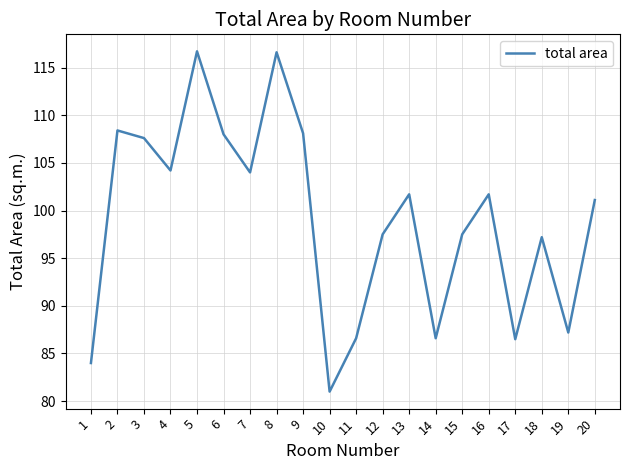

Which category has the lowest value across all series?

10